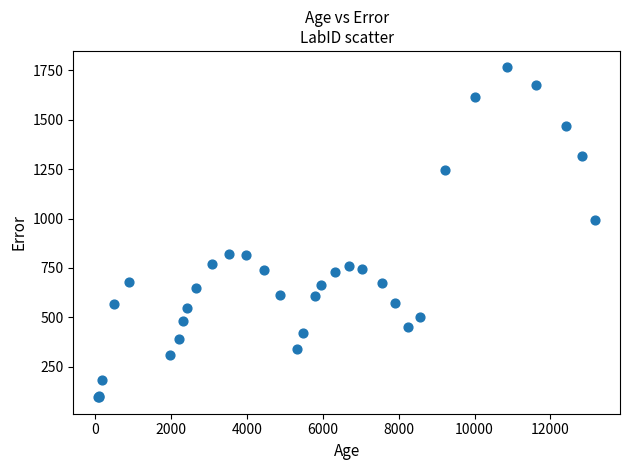

What Y value in the scatter plot is closest to 930?

994.5